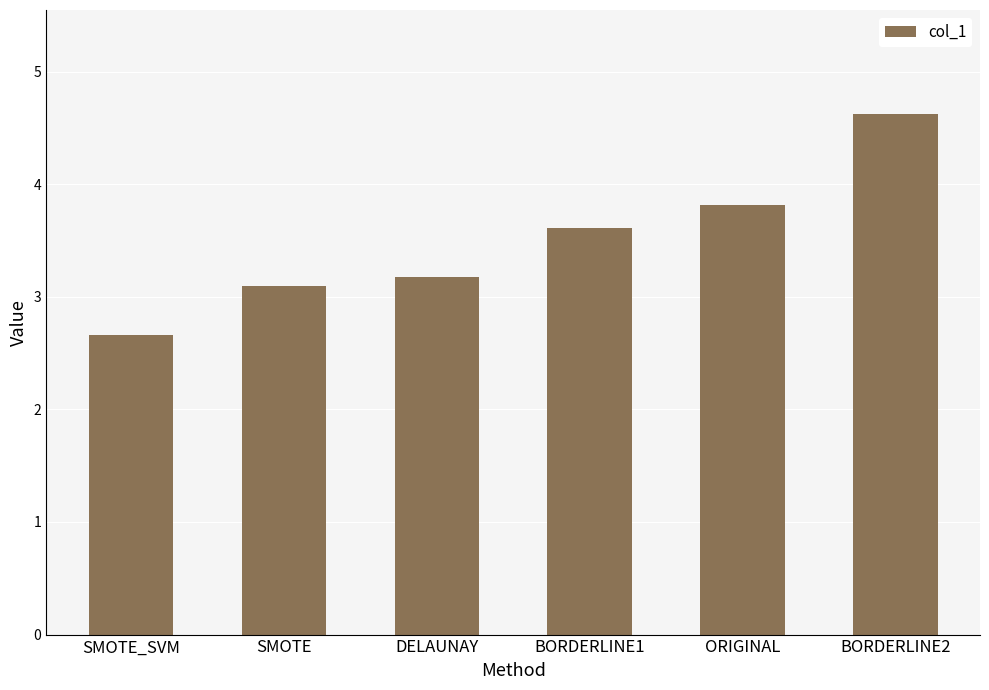

What is the difference between the values at ORIGINAL and BORDERLINE1?

0.2